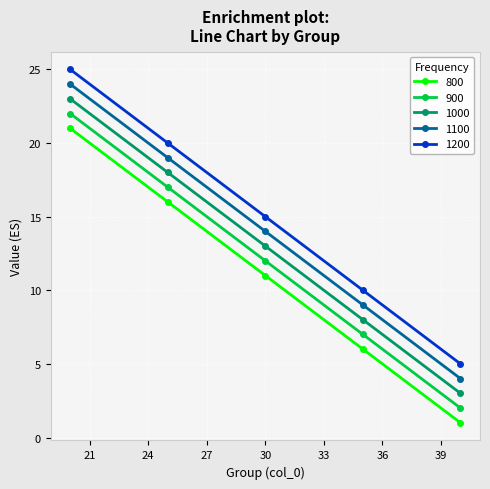

True or false: 1200 has more than 1 interior local peaks.

False